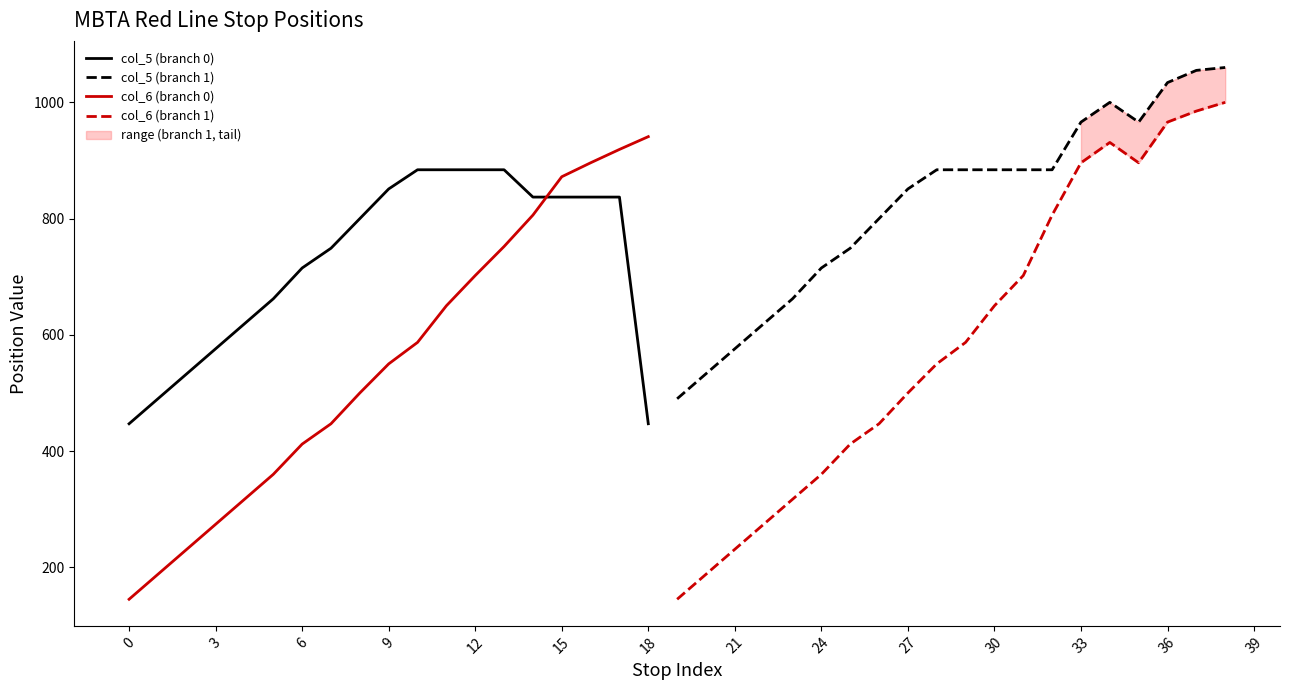

At which label does col_6 first exceed 550?

9